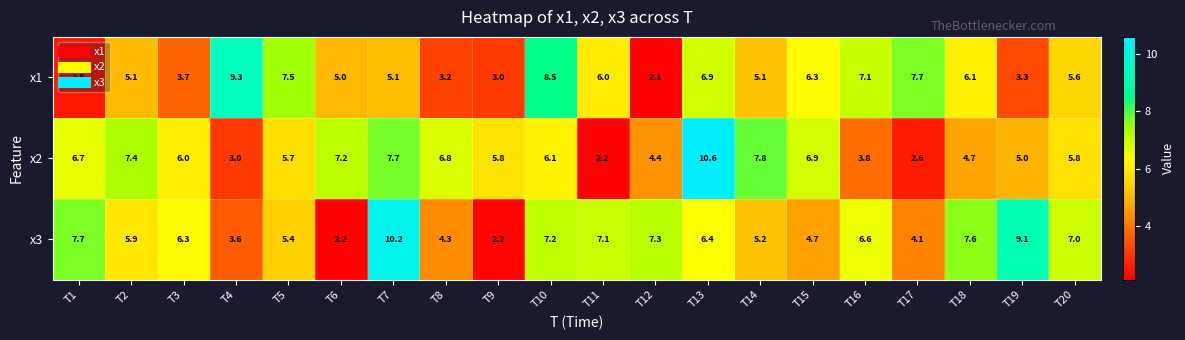

What is the maximum value shown in the chart?

10.6